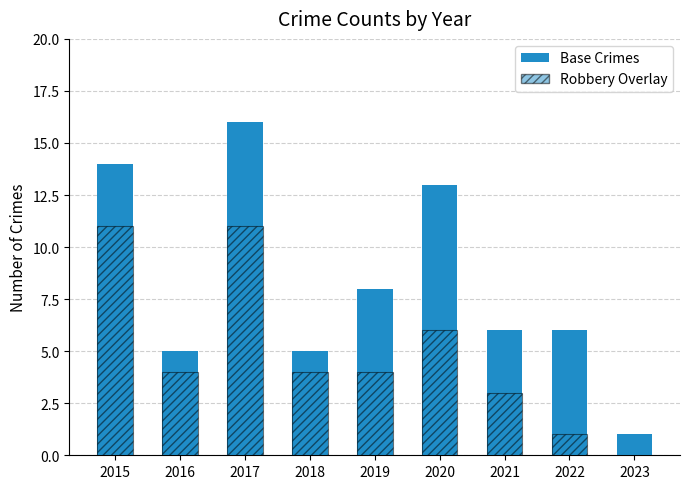

How many series are shown in this chart?

2